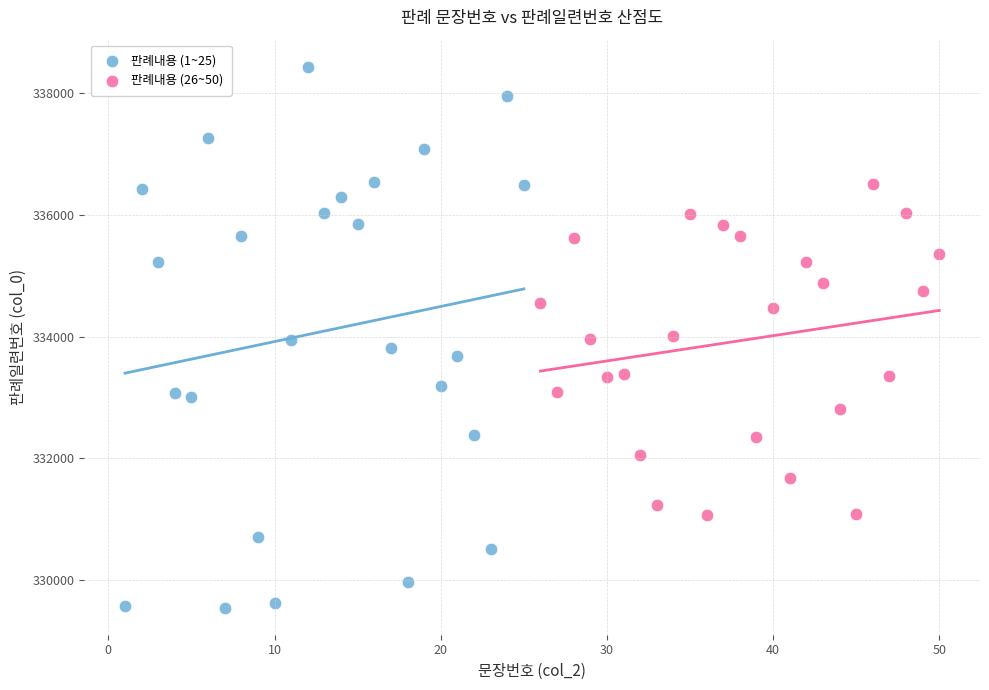

Which series has the widest spread of Y values?

판례내용 (1~25)